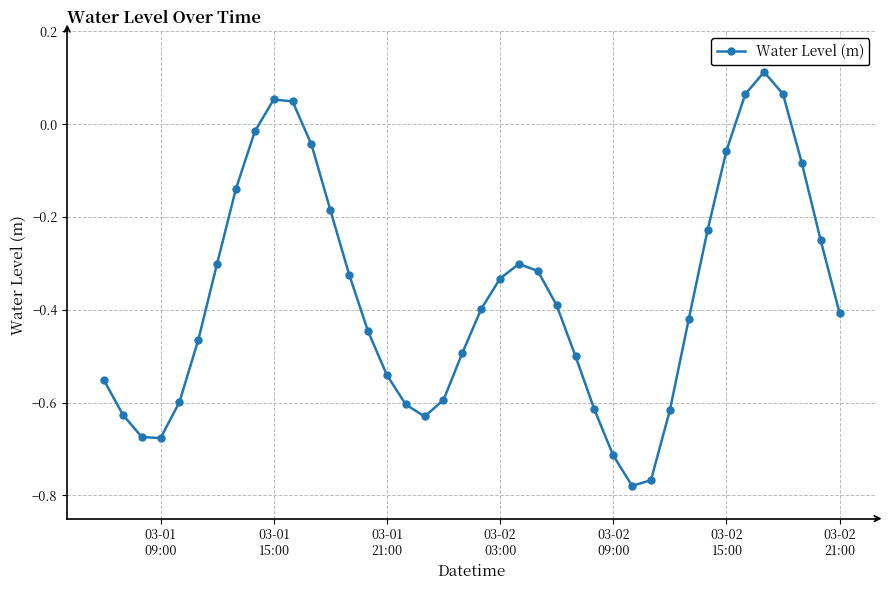

What is the difference between the second highest and second lowest values?

0.8